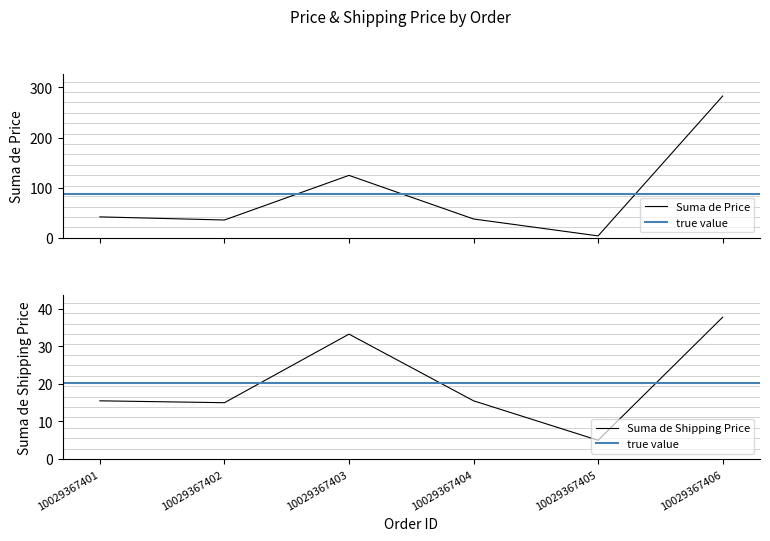

What is the sum of the Suma de Shipping Price values at 10029367405 and 10029367404?

20.5